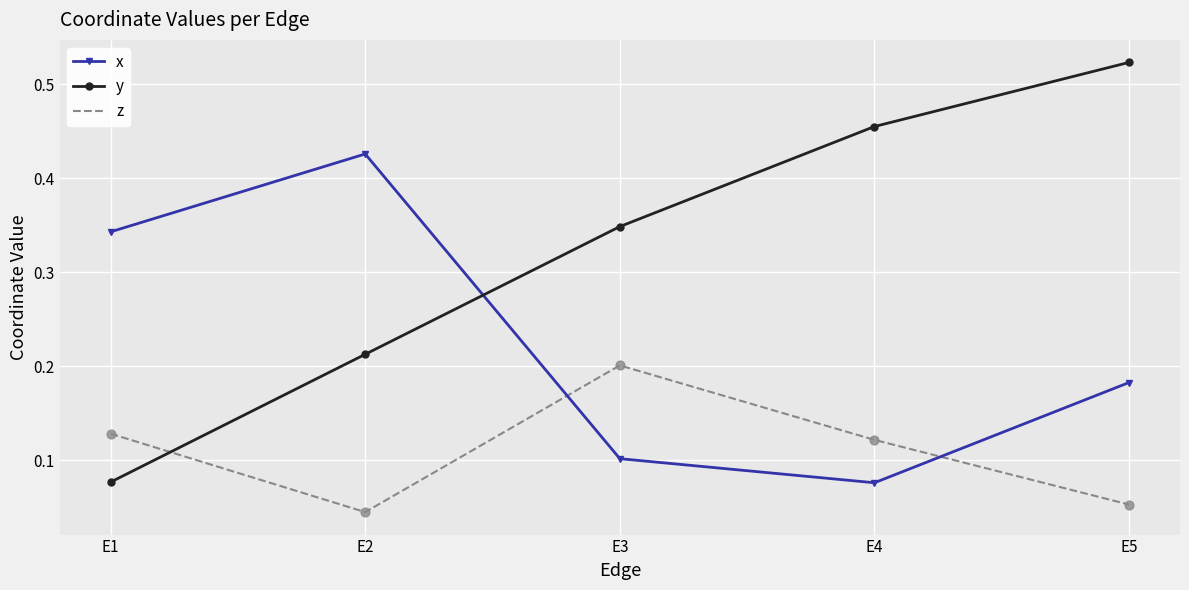

What are all the series names shown in the legend?

x, y, z